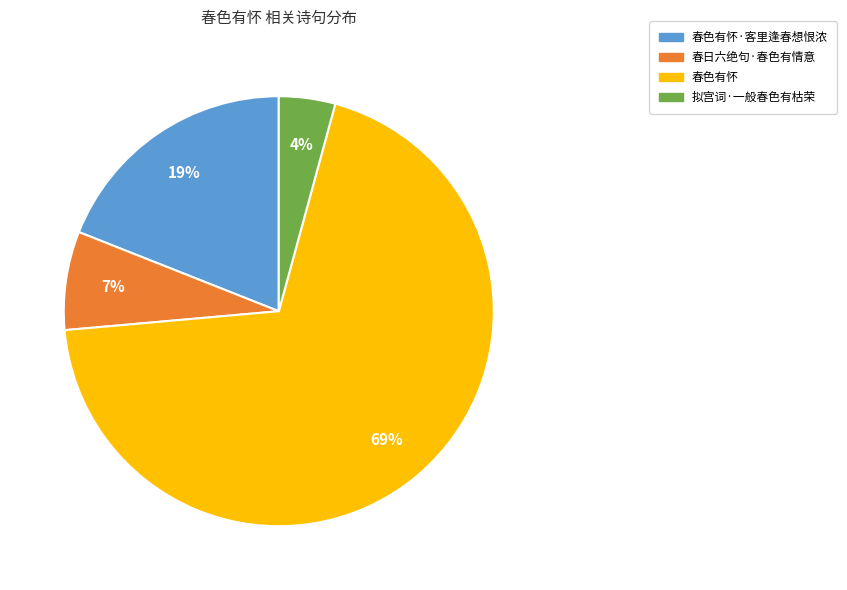

To the nearest percent, what is the average slice percentage?

25%